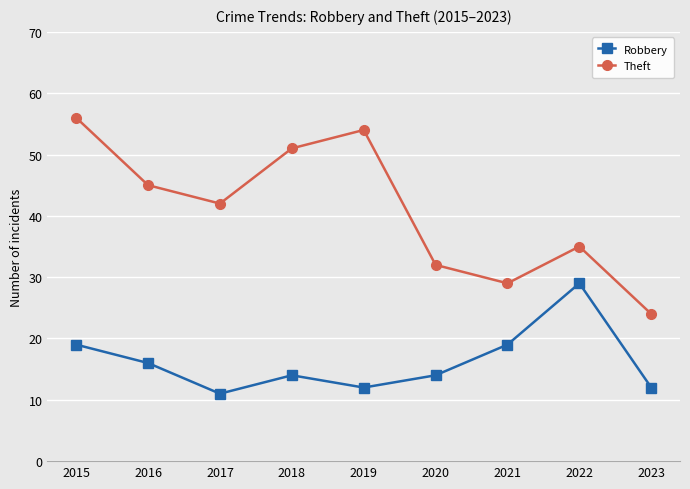

Reading right to left, transcribe all the data shown in this chart.

Robbery: 12	29	19	14	12	14	11	16	19
Theft: 24	35	29	32	54	51	42	45	56